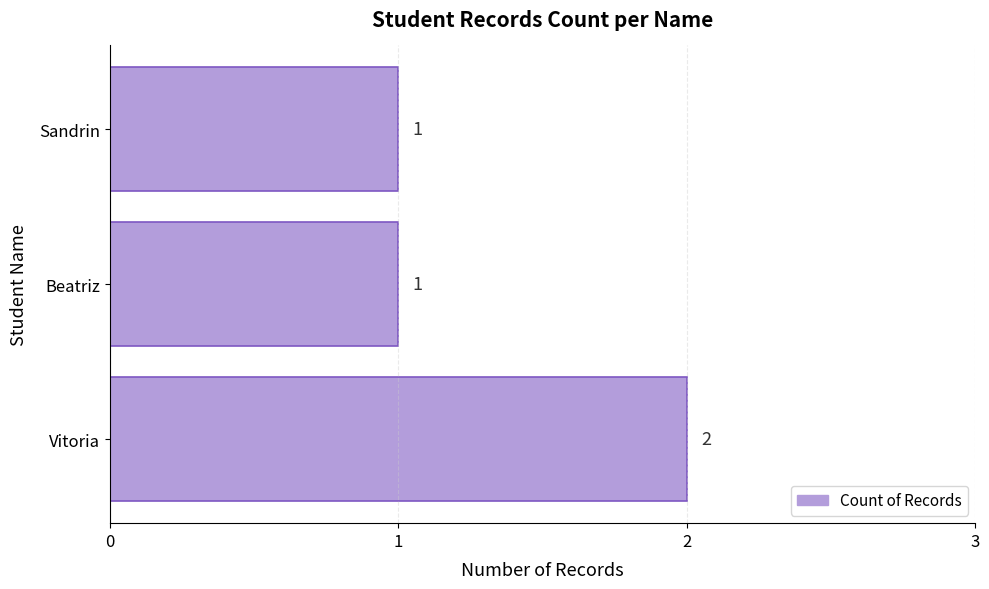

Does the chart contain stacked bars?

No